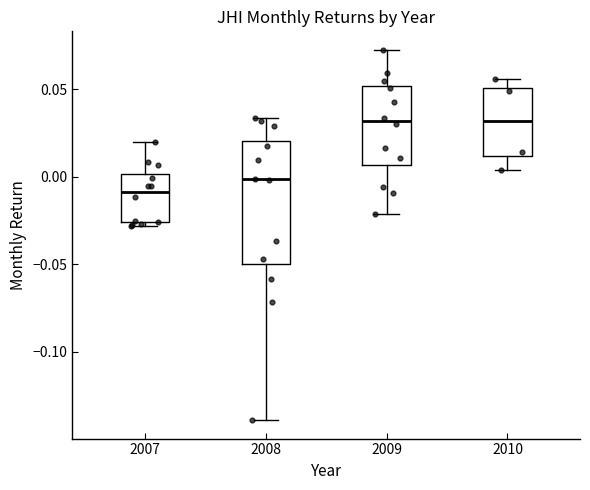

Where is the lower edge of the box at x = 2007 on the y-axis? The values are not printed on the chart, so give them approximately, as read against the axis.

-0.025